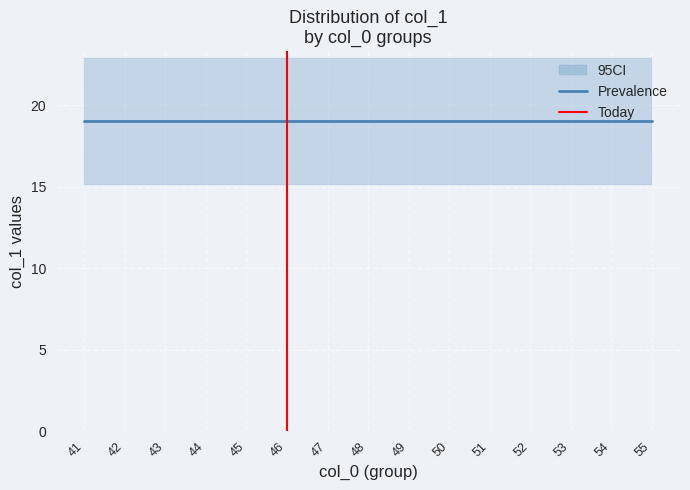

At which category does the chart reach its peak across all series?

47